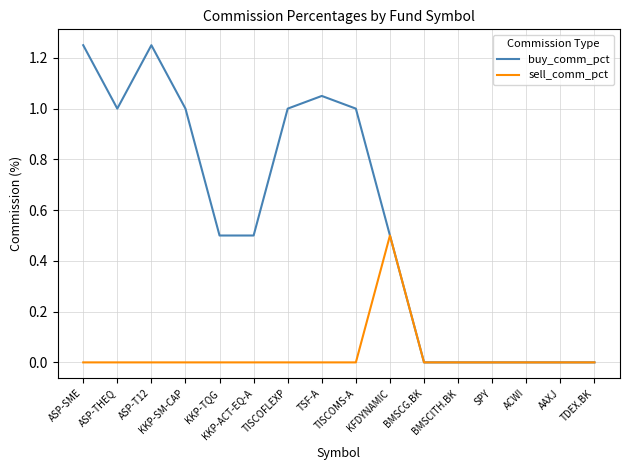

Which series has the largest range (max minus min)?

buy_comm_pct